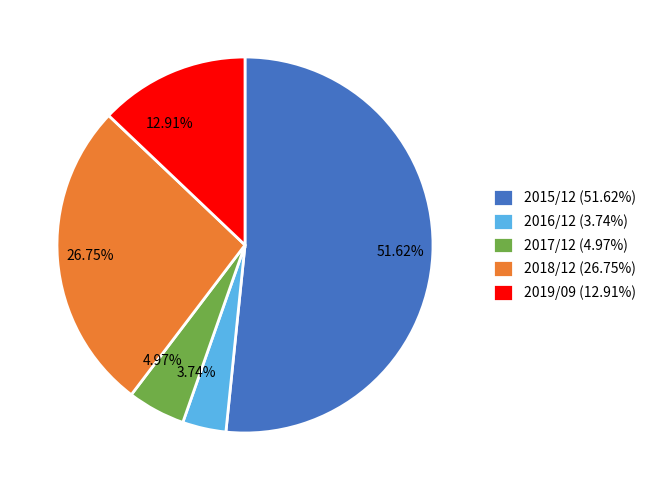

Which slice is the smallest?

2016/12